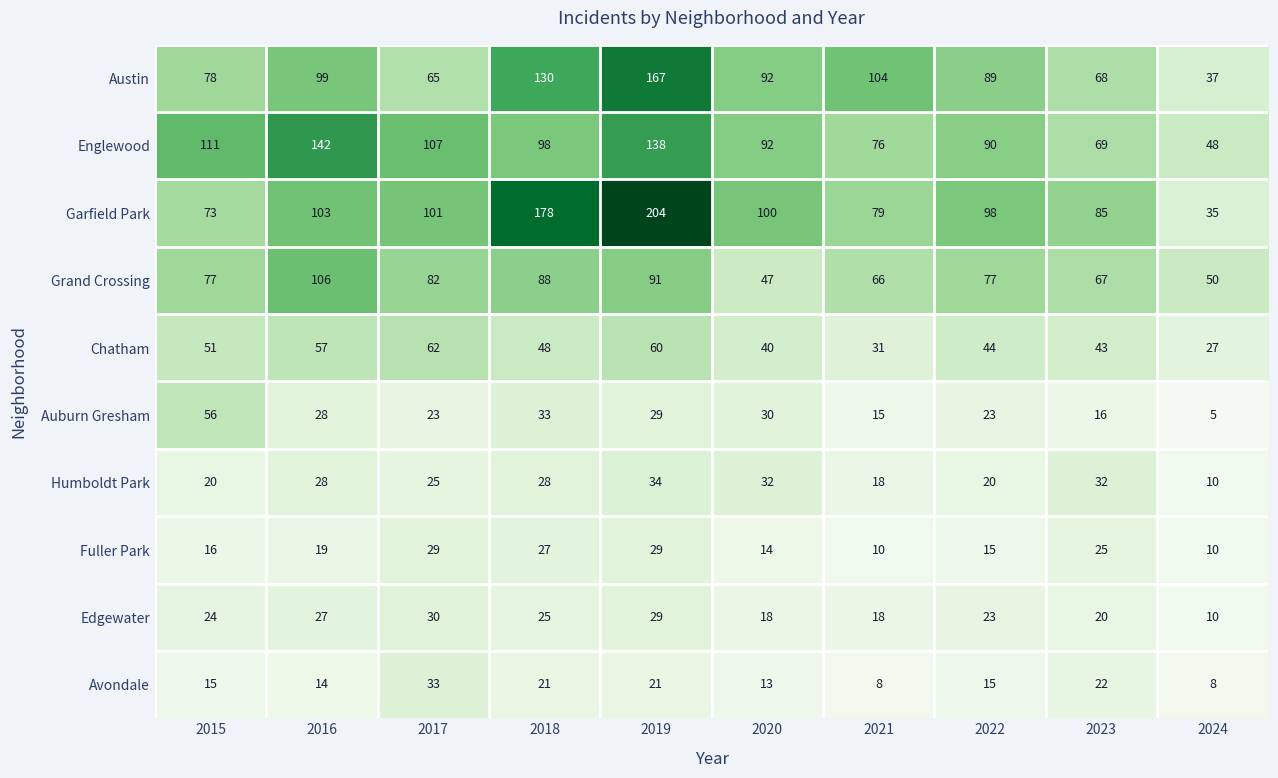

At which label is Garfield Park closest to 119?

2016